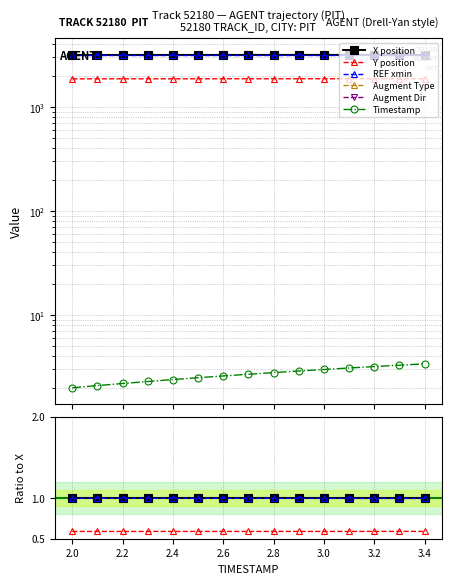

Rank the series by their maximum value, from lowest to highest.

Augment Type, Augment Dir, Timestamp, Y position, REF xmin, X position